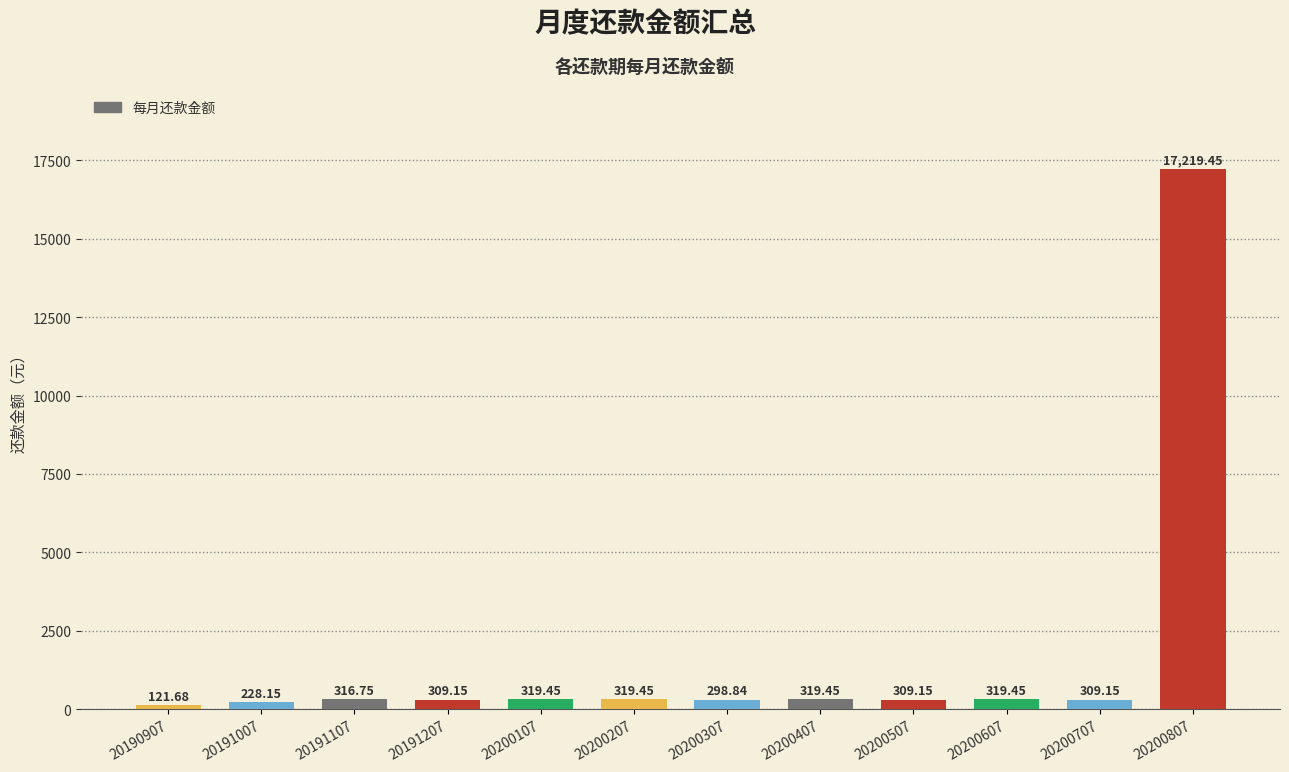

What is the difference between the values at 20200307 and 20200507?

10.3